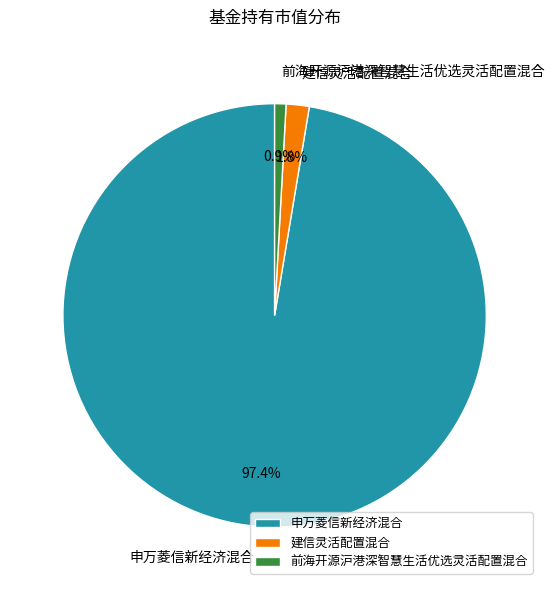

Is it true that 前海开源沪港深智慧生活优选灵活配置混合 is 11% of the pie?

False